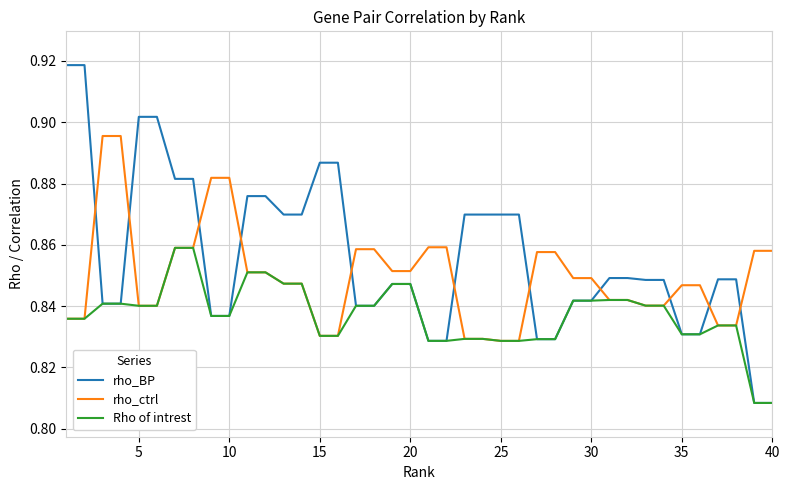

List the series in order of their peak value, lowest first.

Rho of intrest, rho_ctrl, rho_BP